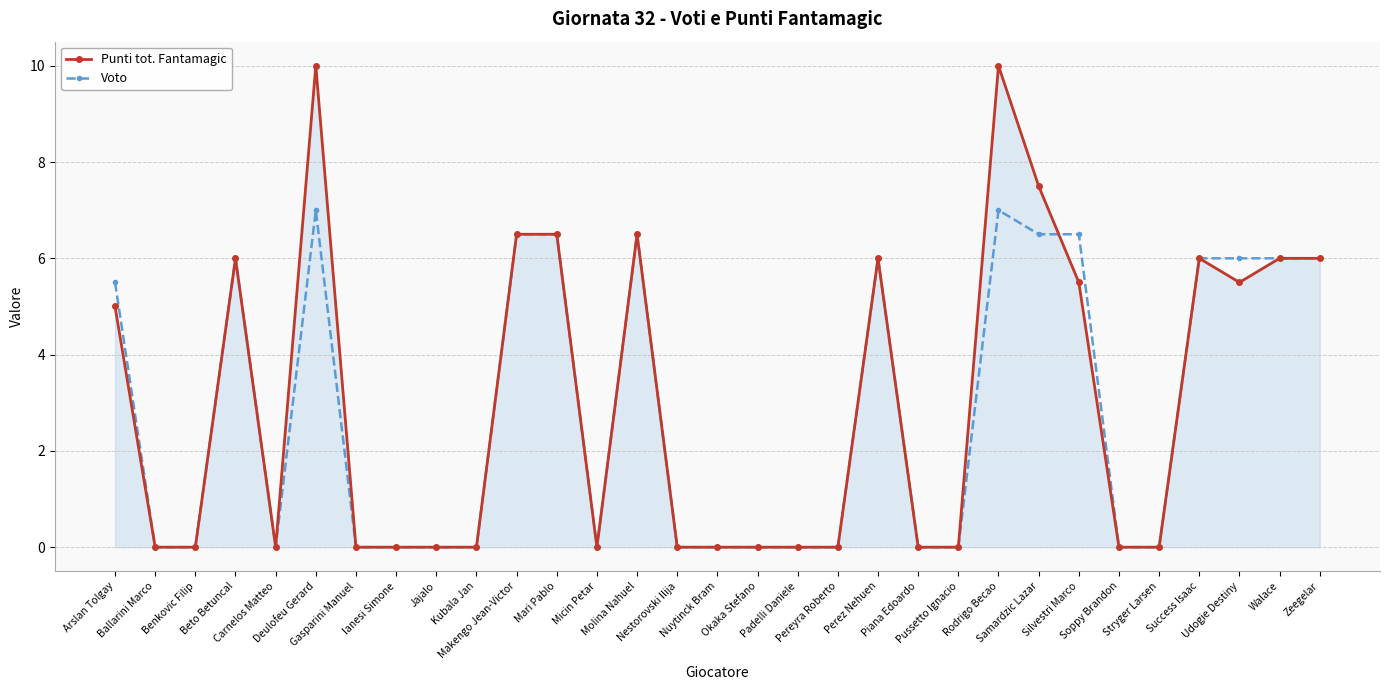

Which series has the largest total across all categories?

Punti tot. Fantamagic